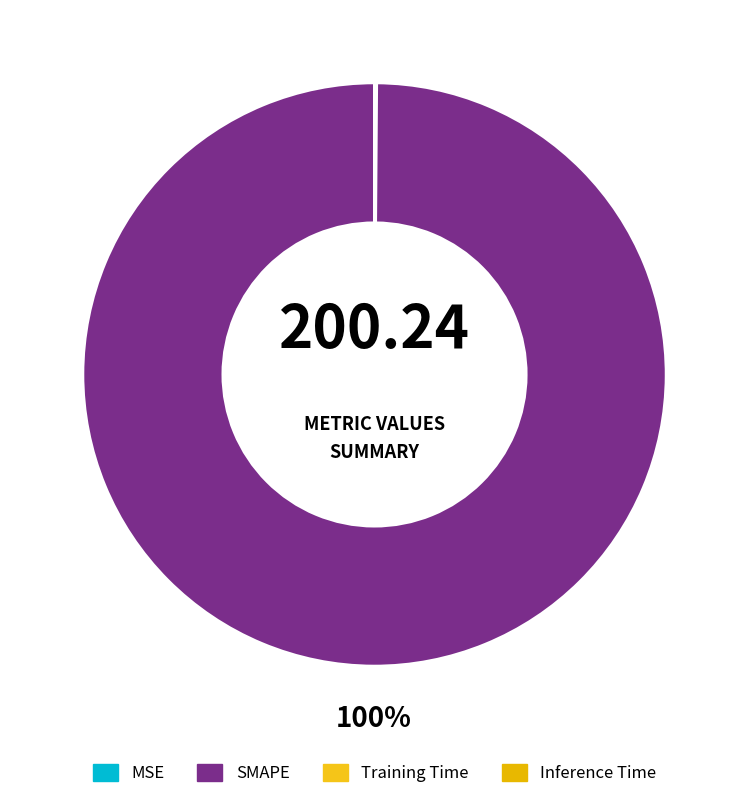

What is the smallest slice in the pie chart?

Inference Time